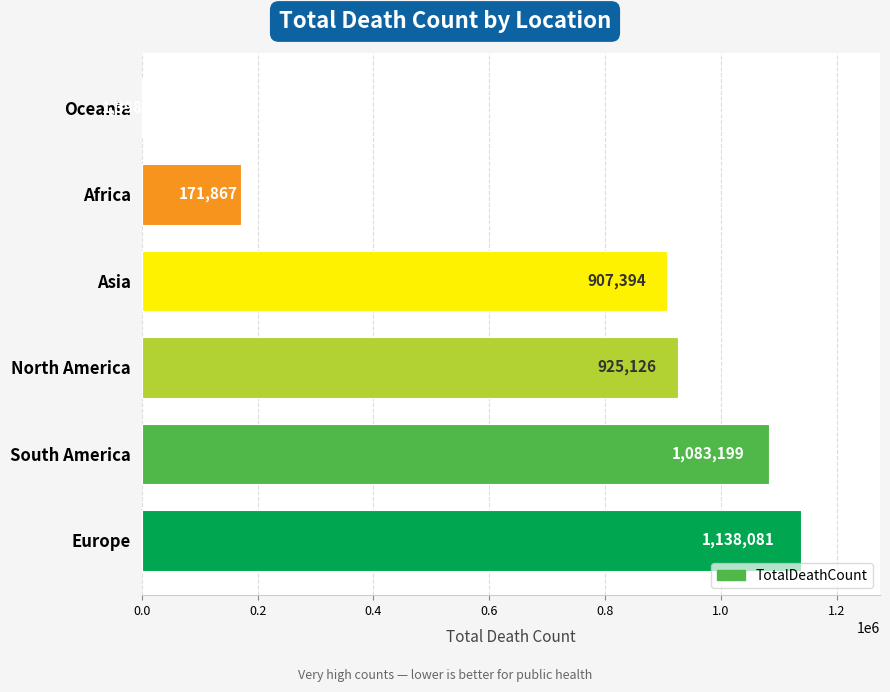

Reading bottom to top, transcribe all the data shown in this chart.

Europe=1138081	South America=1083199	North America=925126	Asia=907394	Africa=171867	Oceania=1398